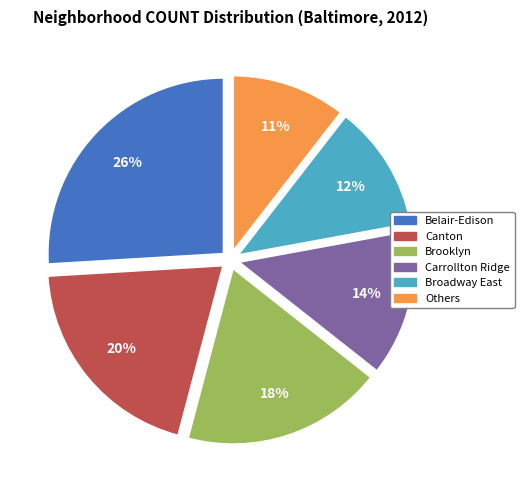

Rank the categories by value from highest to lowest.

Belair-Edison, Canton, Brooklyn, Carrollton Ridge, Broadway East, Others